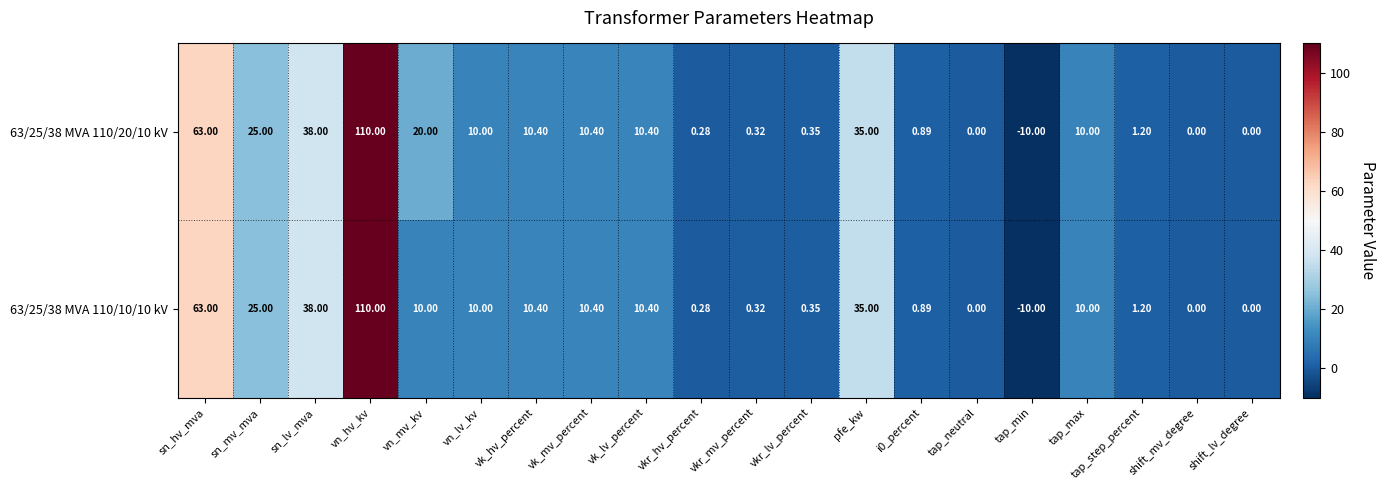

Where is 63/25/38 MVA 110/10/10 kV nearest to the value 50?

sn_lv_mva